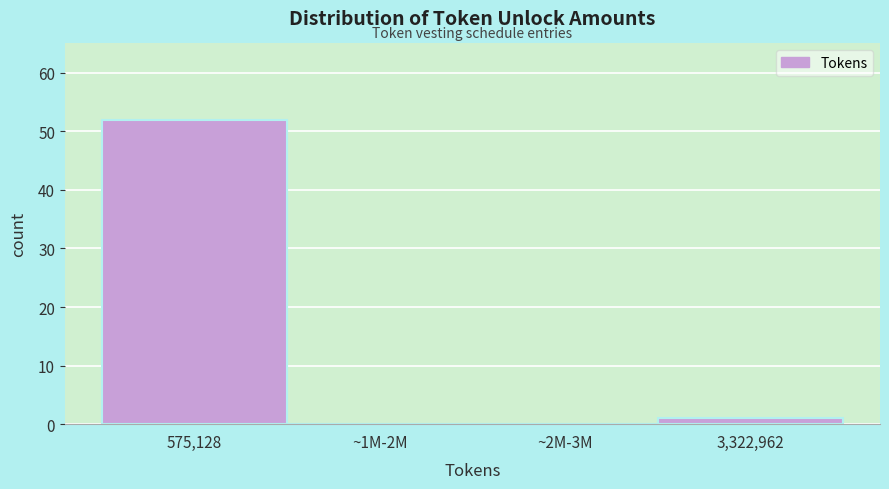

Reading left to right, extract all data points from this chart.

575,128=52	~1M-2M=0	~2M-3M=0	3,322,962=1